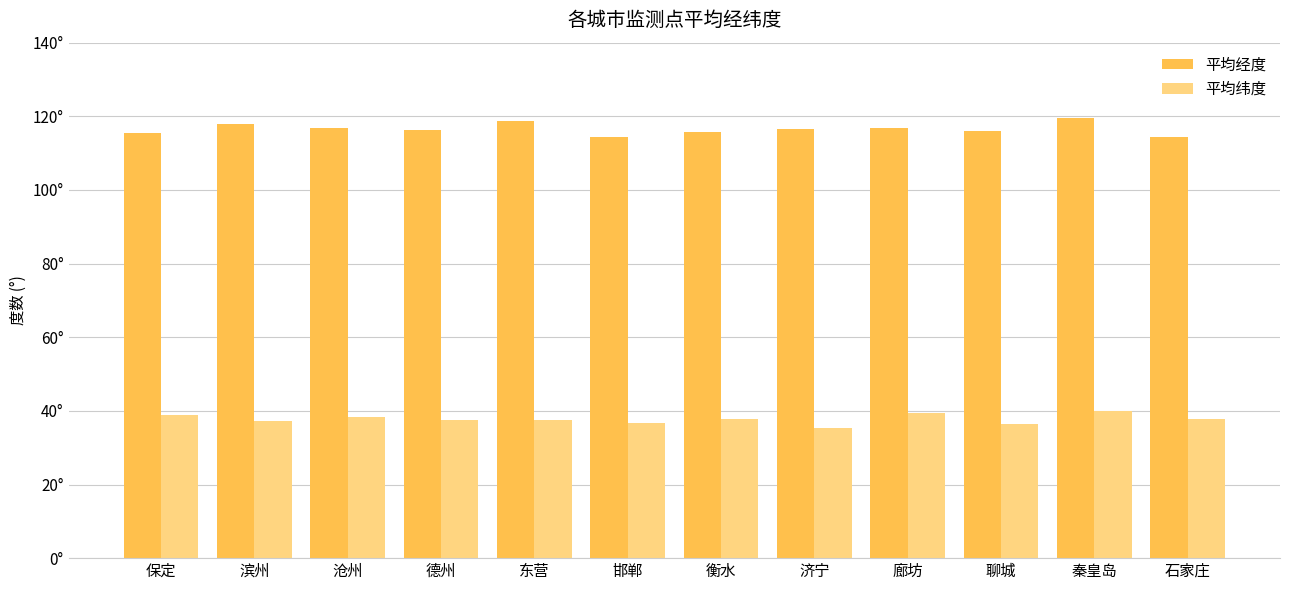

Reading left to right, extract all data points from this chart.

平均经度: 115.5	118.0	116.9	116.3	118.6	114.5	115.7	116.6	116.7	116.0	119.6	114.4
平均纬度: 38.9	37.4	38.3	37.5	37.4	36.6	37.7	35.4	39.5	36.5	39.9	37.9